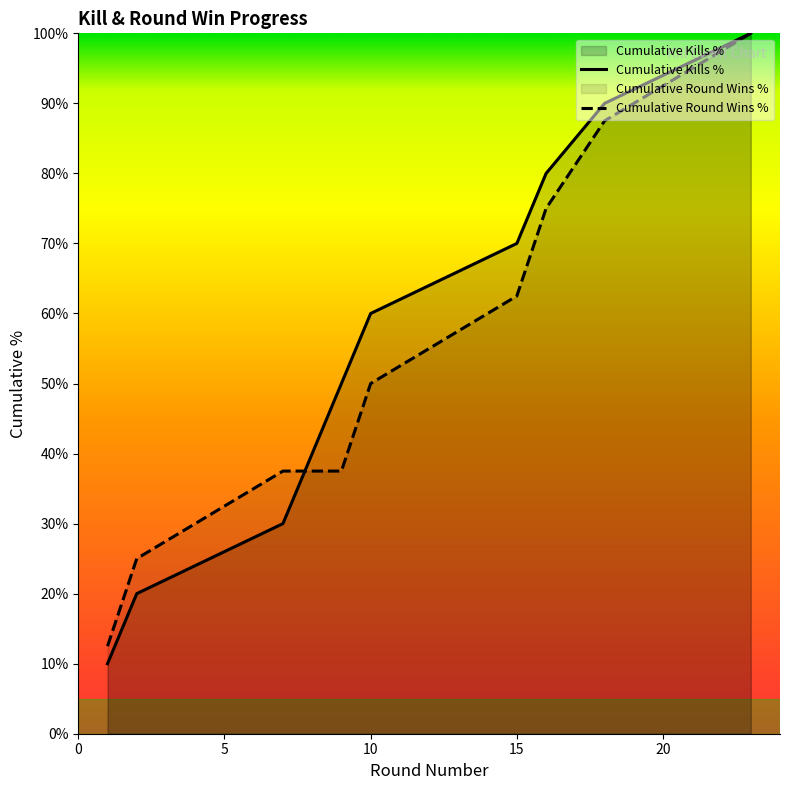

Does the chart display data point markers on the line(s)?

No